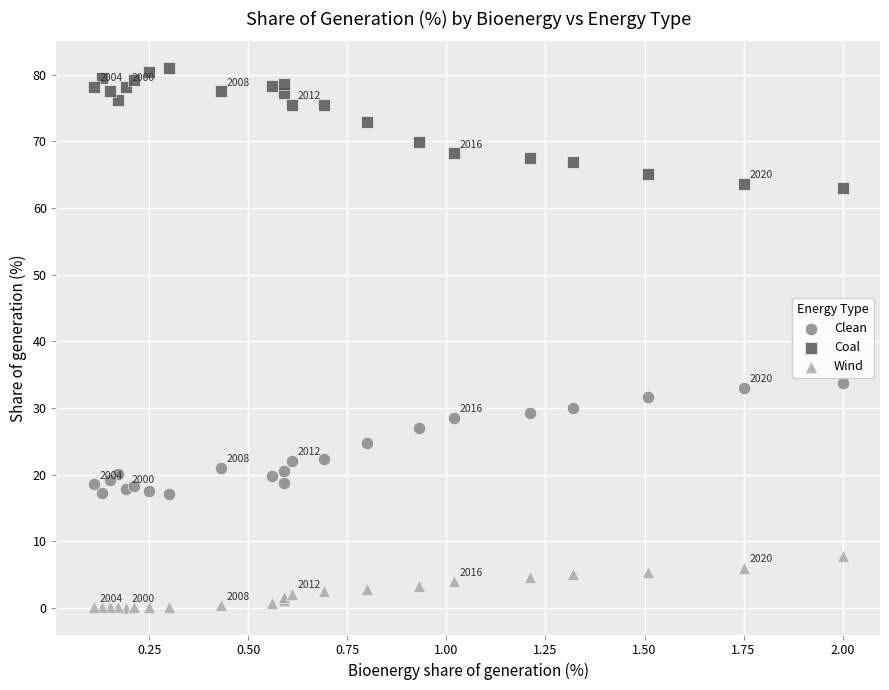

Which series has the largest Y range (max minus min)?

Coal